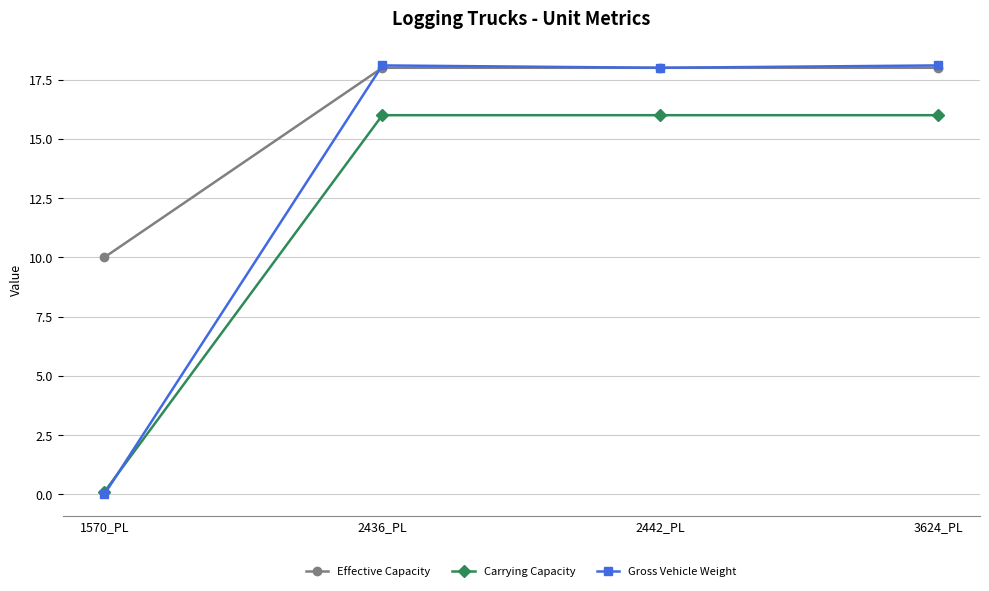

How many lines are shown in the chart?

3